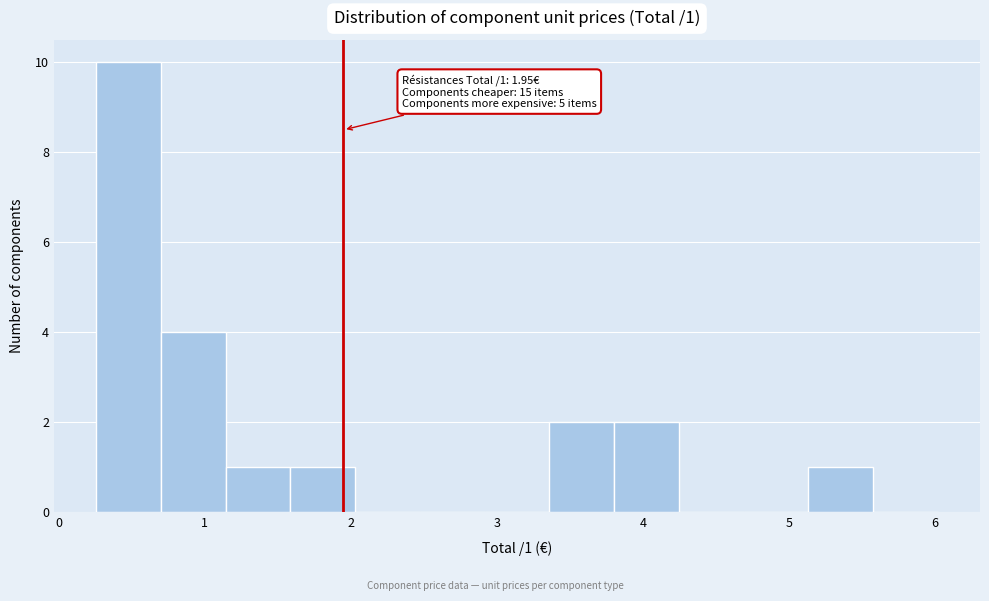

Over which range of the x-axis is the bar tallest?

0.3 to 0.7